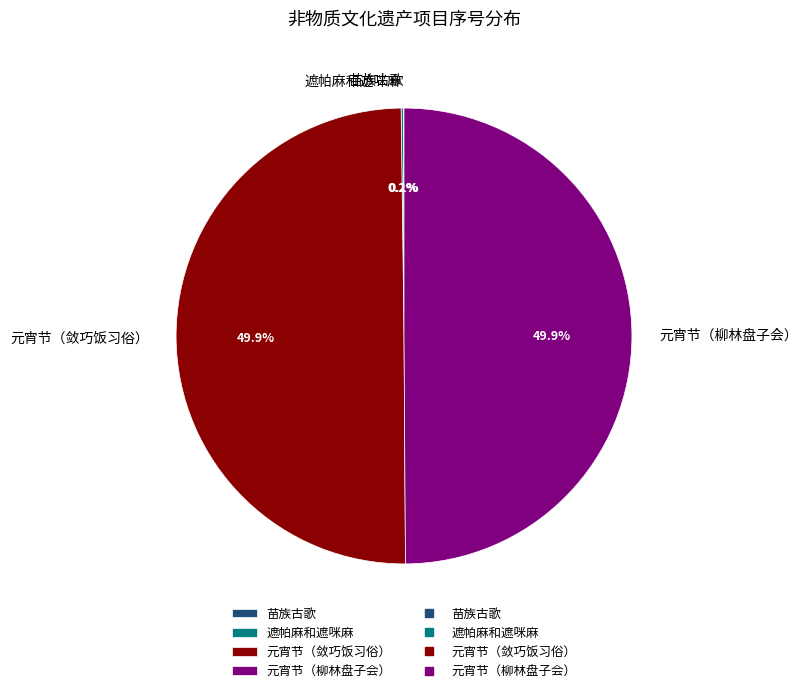

Is the sum of 元宵节（敛巧饭习俗） and 元宵节（柳林盘子会） greater than half?

Yes